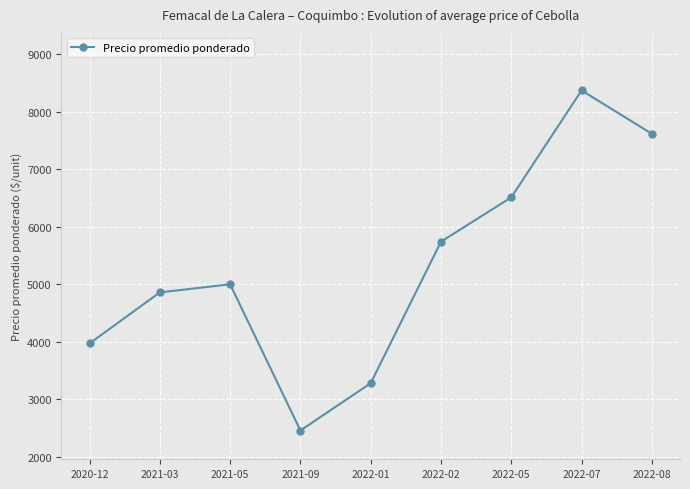

What is the change in value from 2021-09 to 2022-05?

+4052